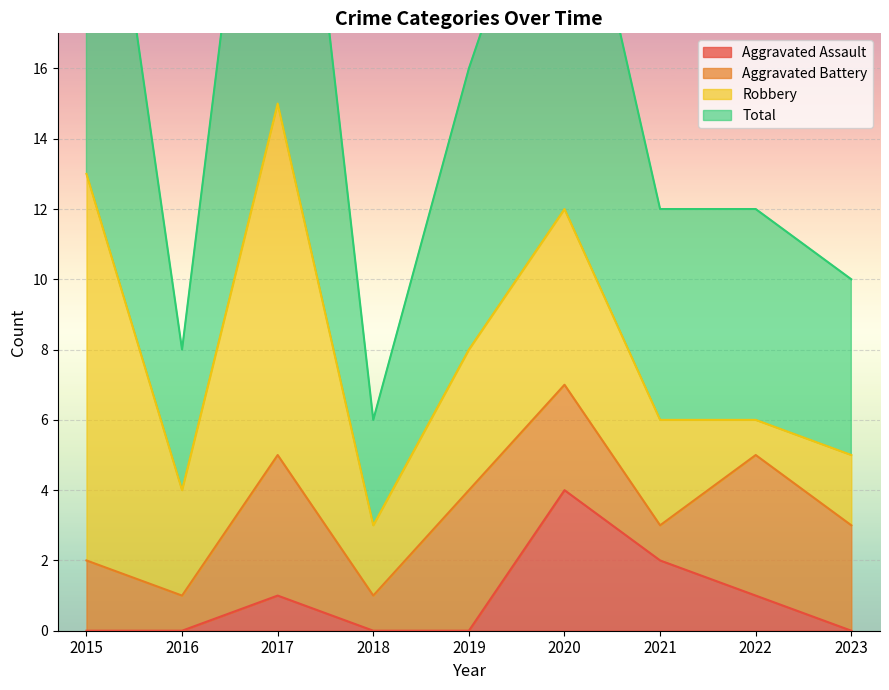

At which label does Total reach its minimum?

2018